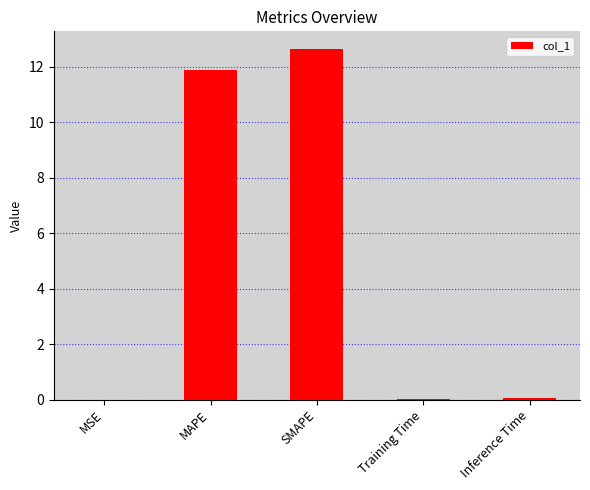

Count the number of data series in this chart.

1